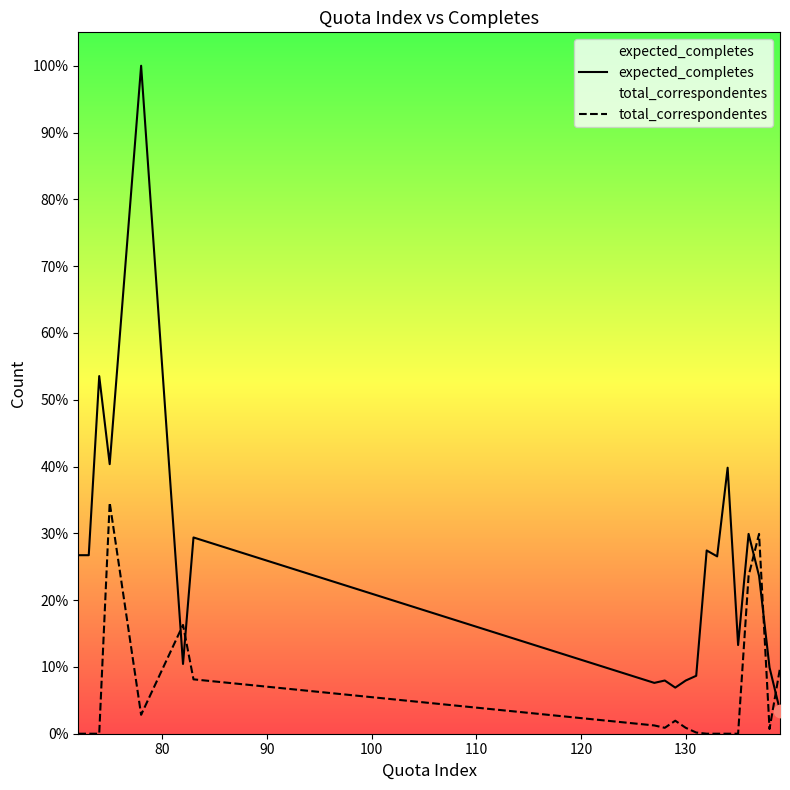

What are all the series names shown in the legend?

expected_completes, total_correspondentes